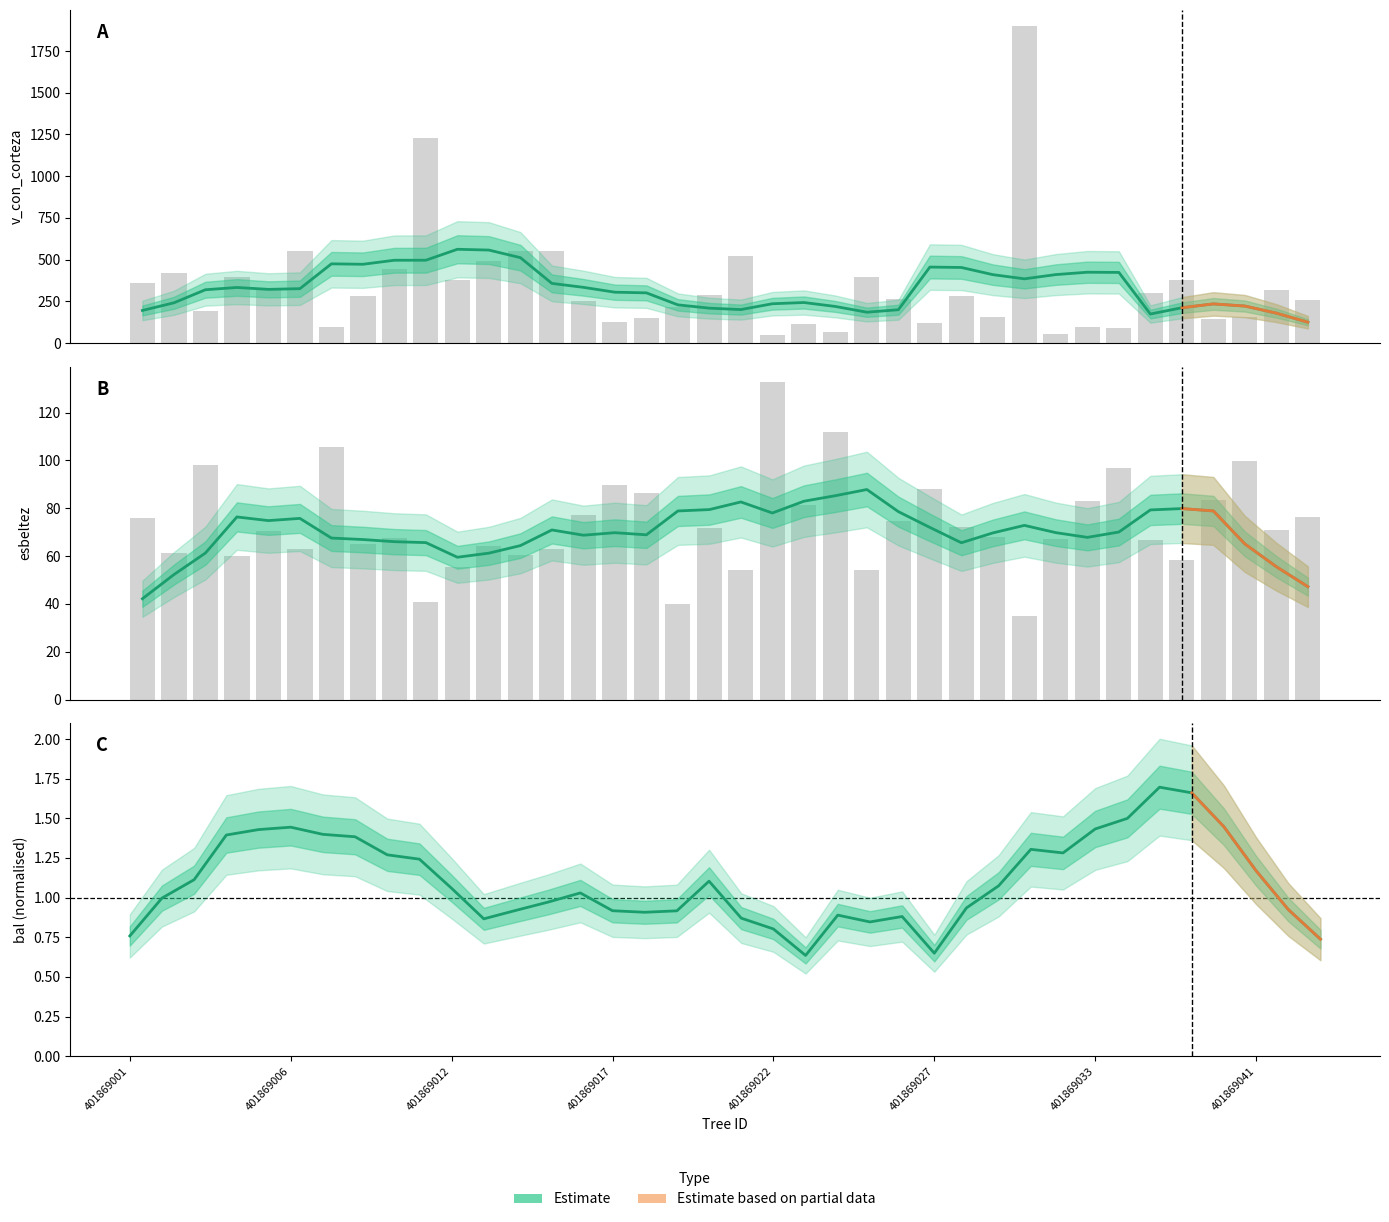

Which series has the largest total across all categories?

v_con_corteza